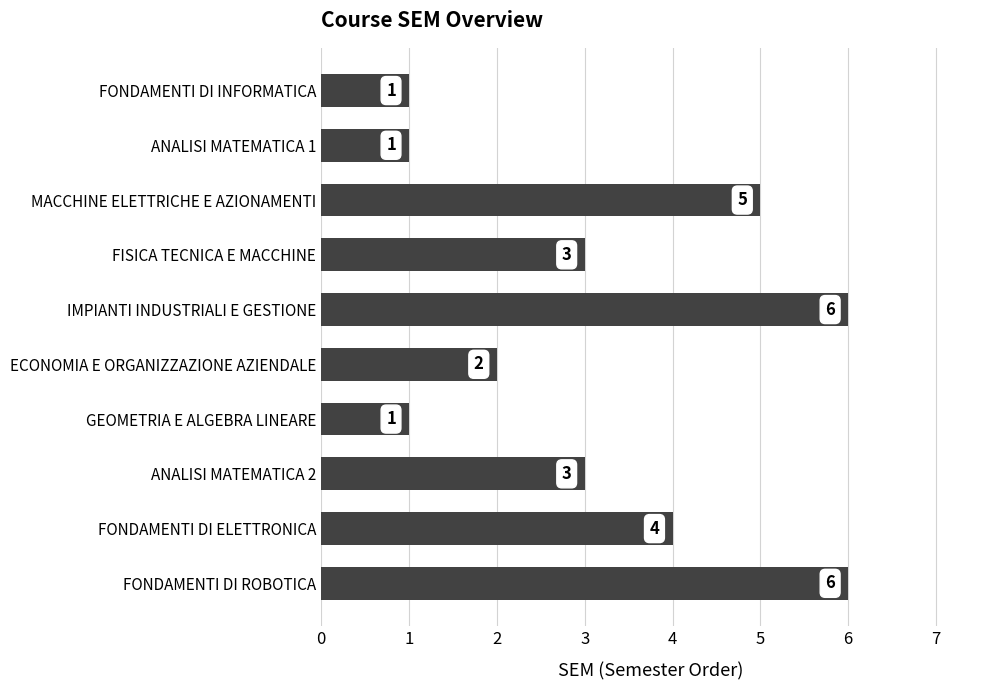

Are the bars horizontal?

Yes